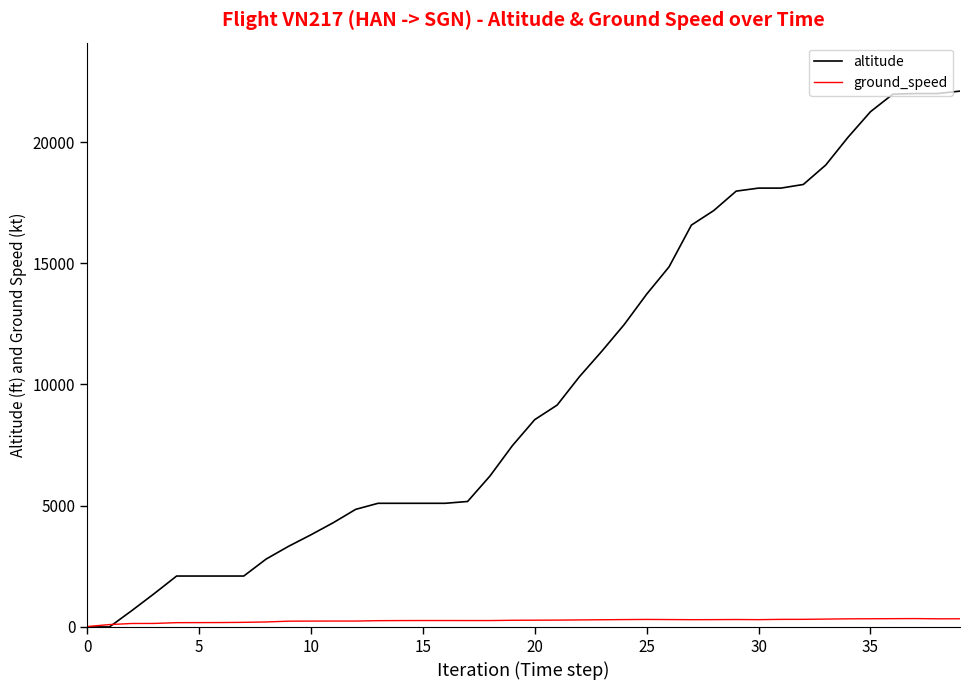

List the series in order of their overall mean, highest first.

altitude, ground_speed